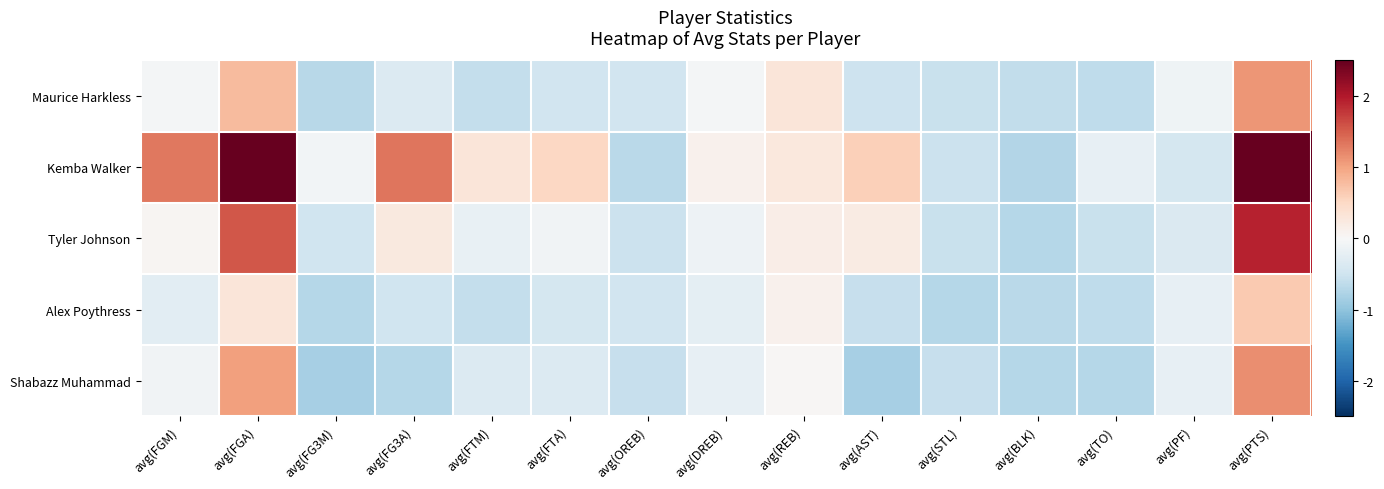

What is the spread (max minus min) of values at avg(FTA)?

1.0